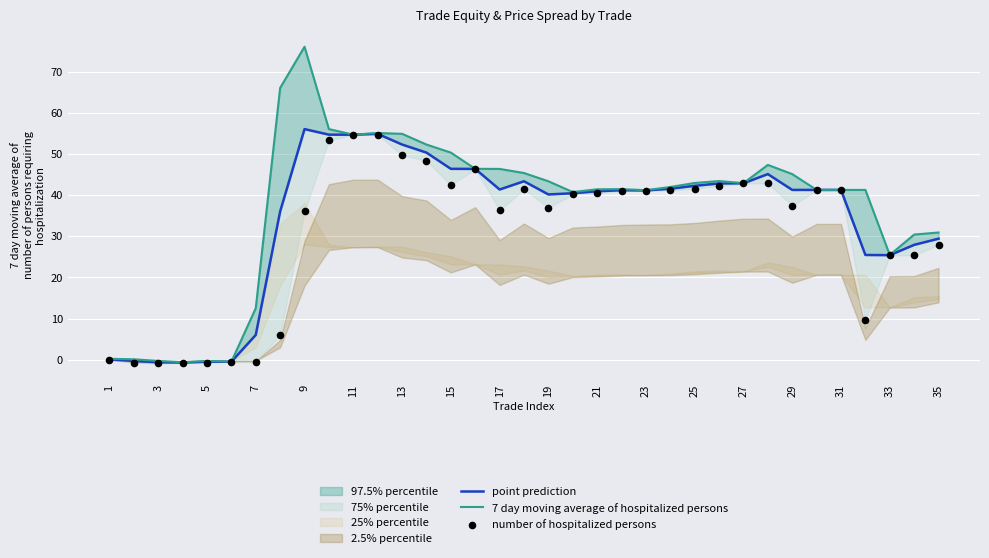

Which series reaches the maximum Y coordinate?

7 day moving average of hospitalized persons